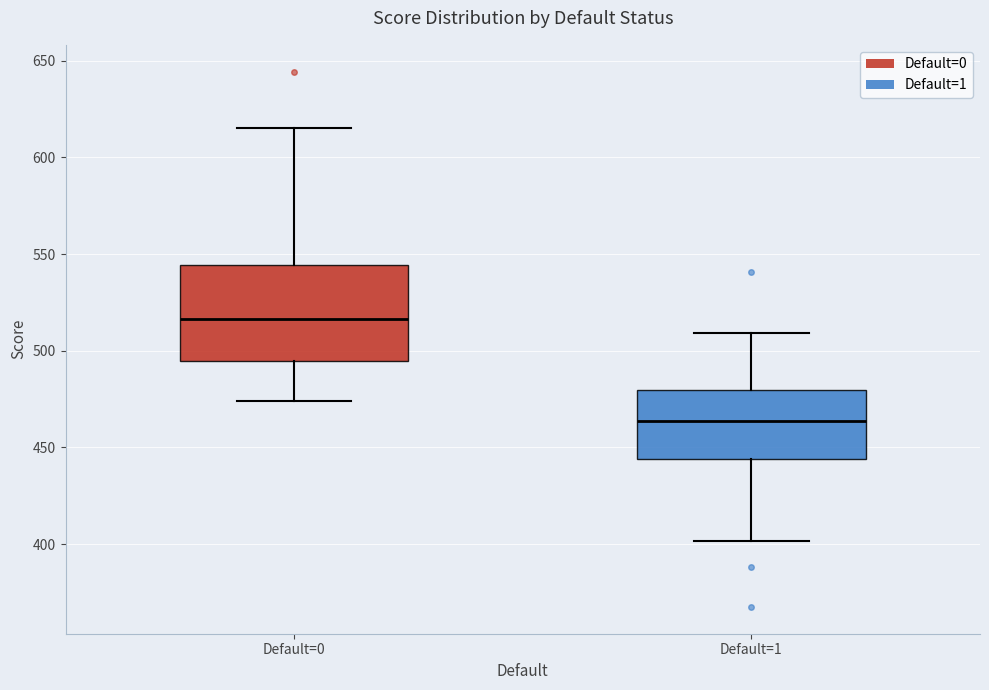

Reading left to right, transcribe this box plot: for each box, give where its median line is, the range the box spans, and where its two whiskers end, as read against the y-axis. The values are not printed on the chart, so give them approximately, as read against the axis.

Default=0: median 515, box 495 to 545, whiskers 475 to 615
Default=1: median 465, box 445 to 480, whiskers 400 to 510